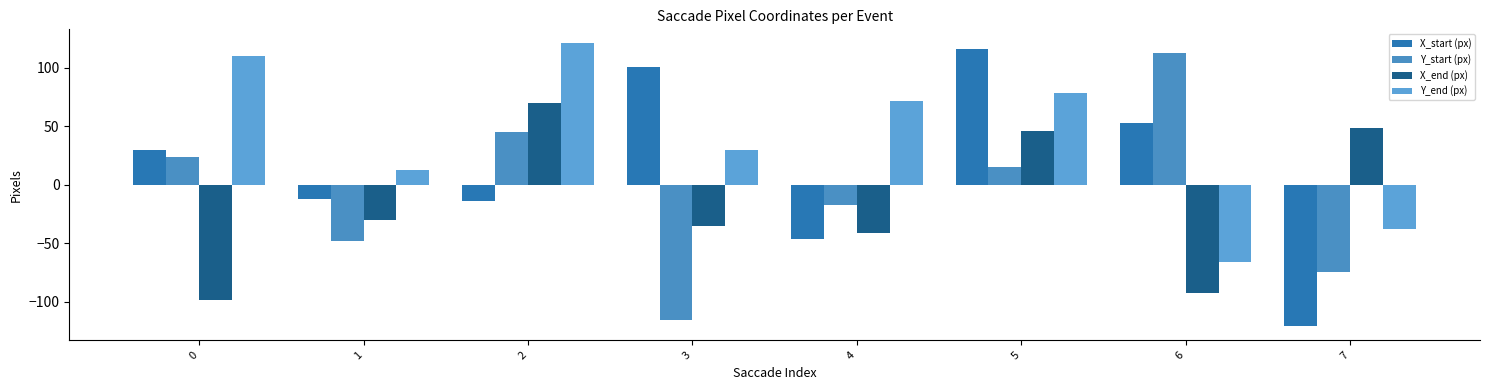

Does the chart contain any negative values?

Yes